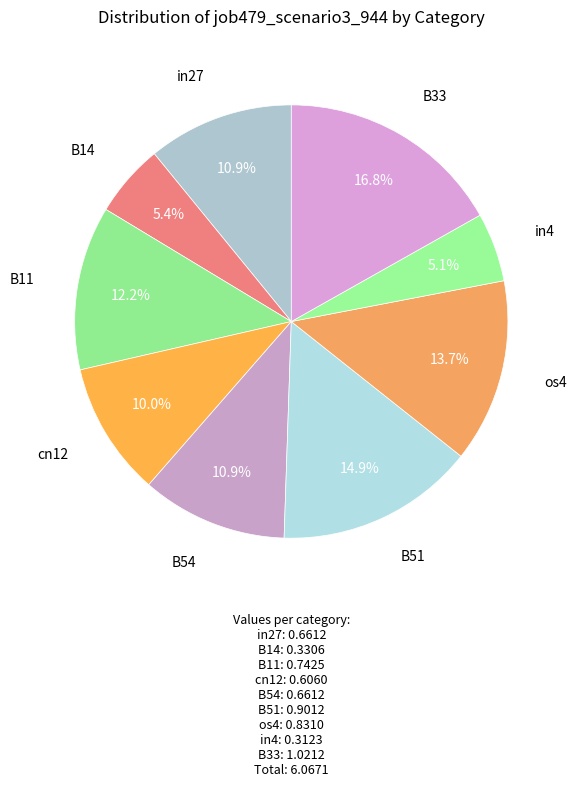

How many segments does this pie chart have?

9